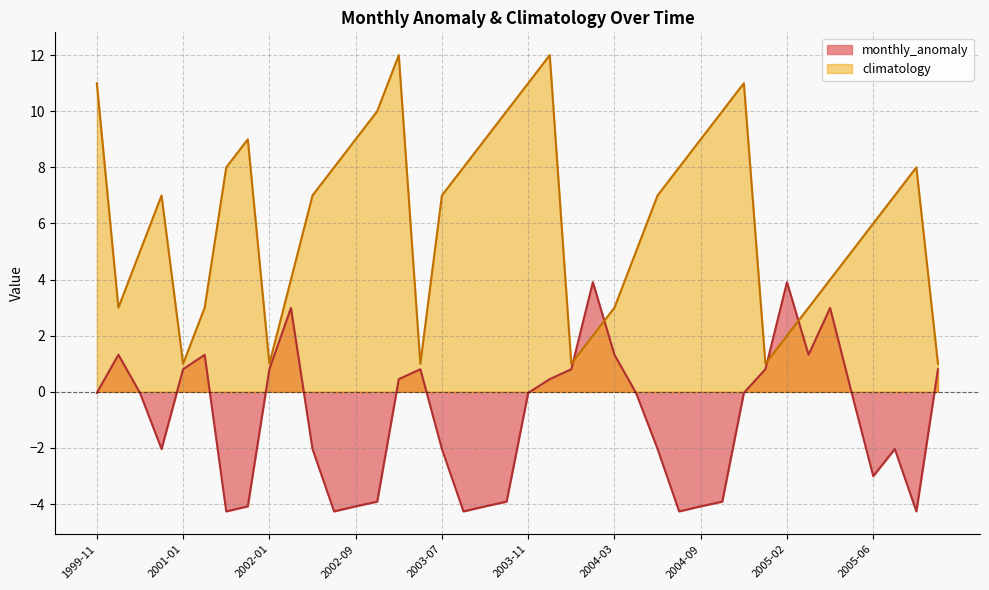

Which category has the lowest value in the climatology series?

2001-01